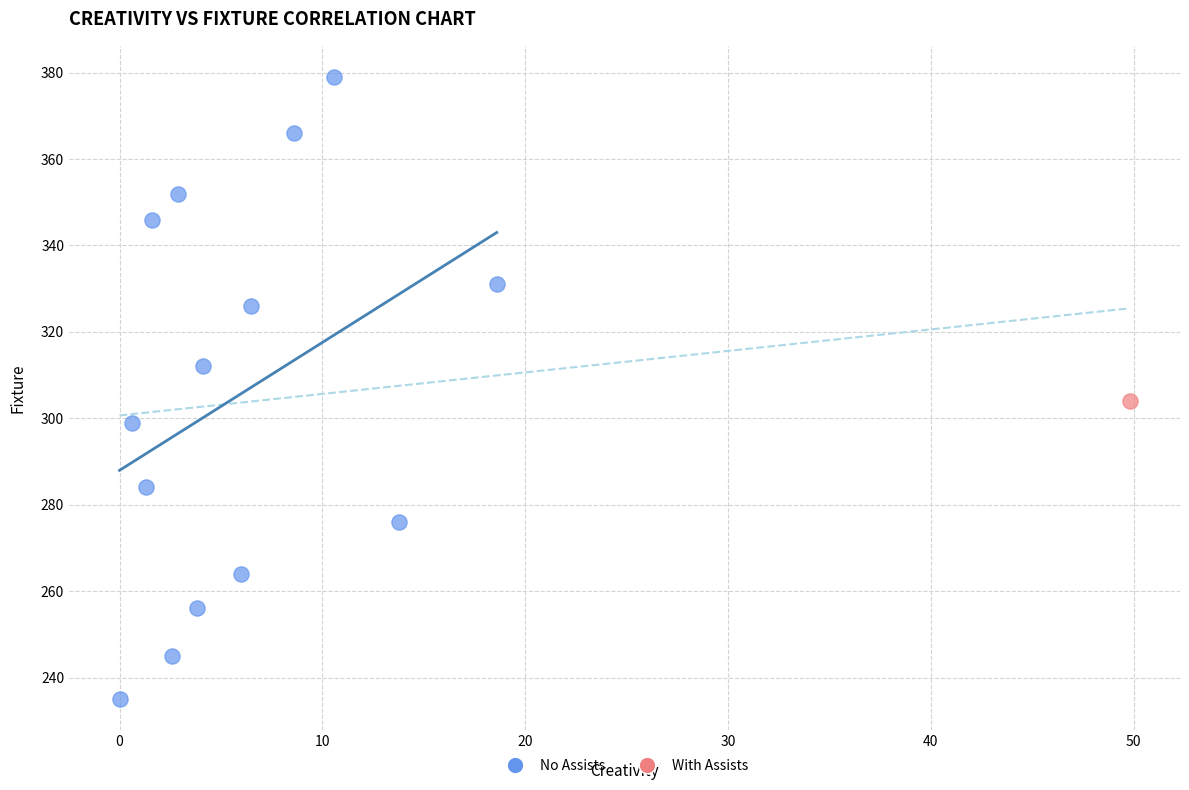

What are all the series names shown in the legend?

No Assists, With Assists